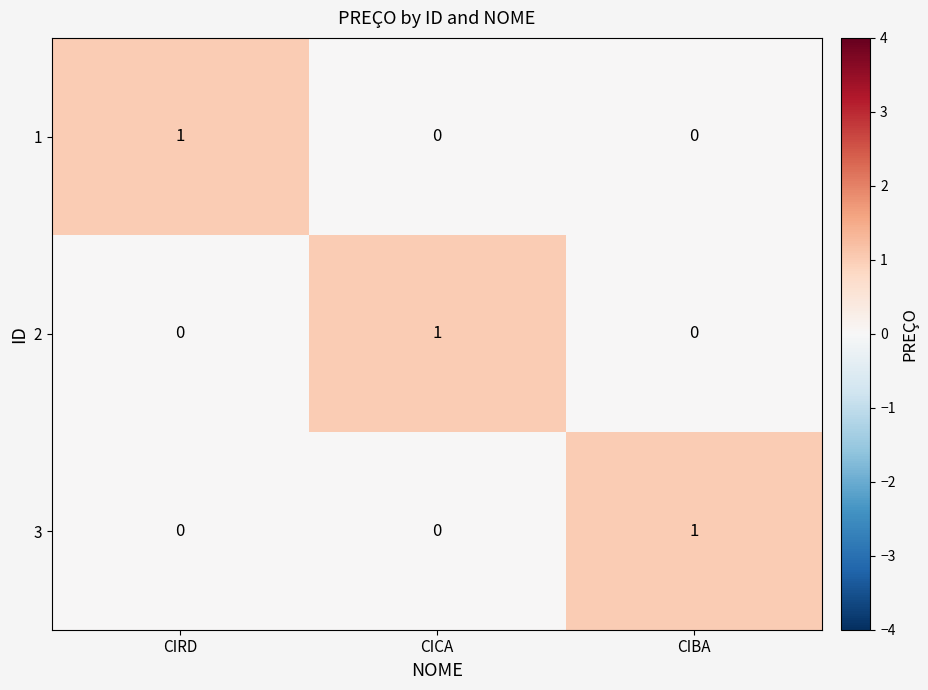

At which label does 1 reach its peak?

CIRD